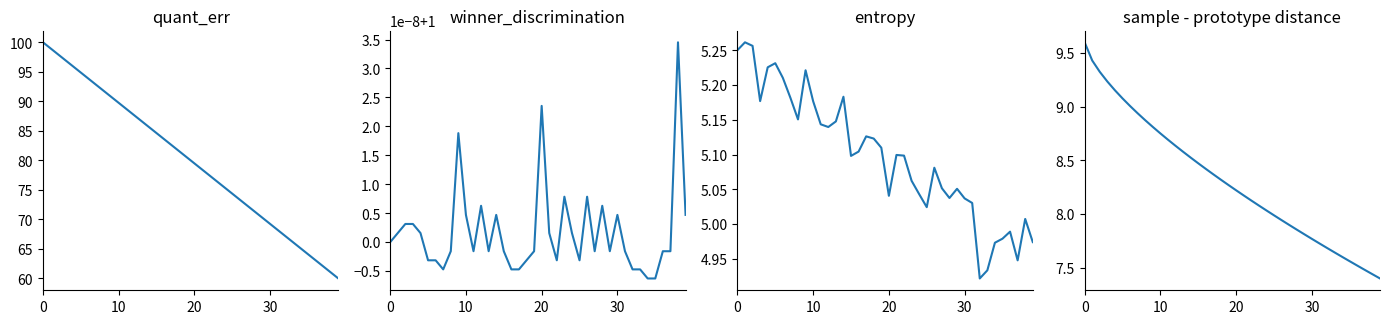

Is it true that sample - prototype distance equals 7.9 at 27?

True